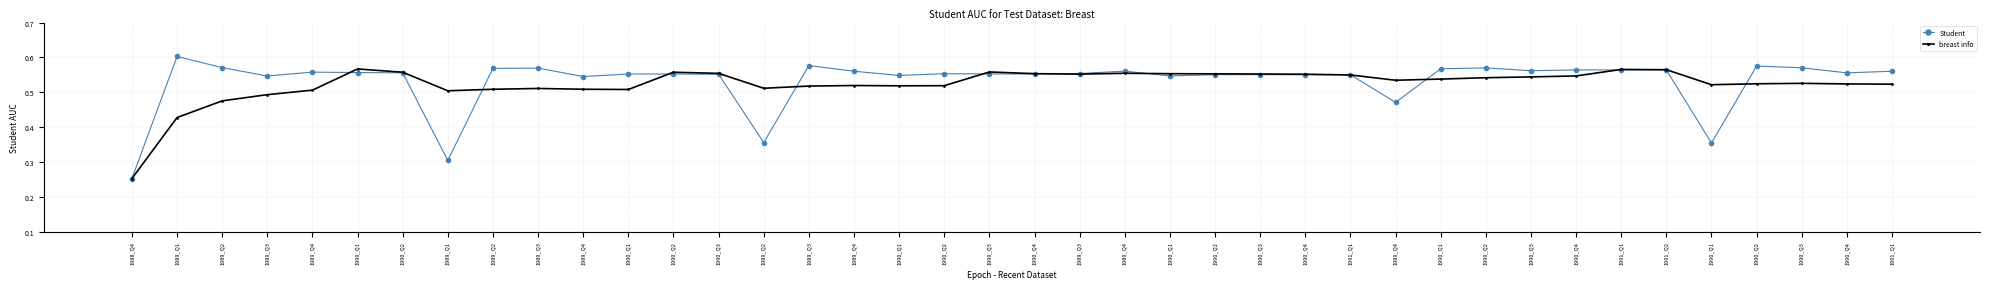

How many categories are shown in the chart?

40